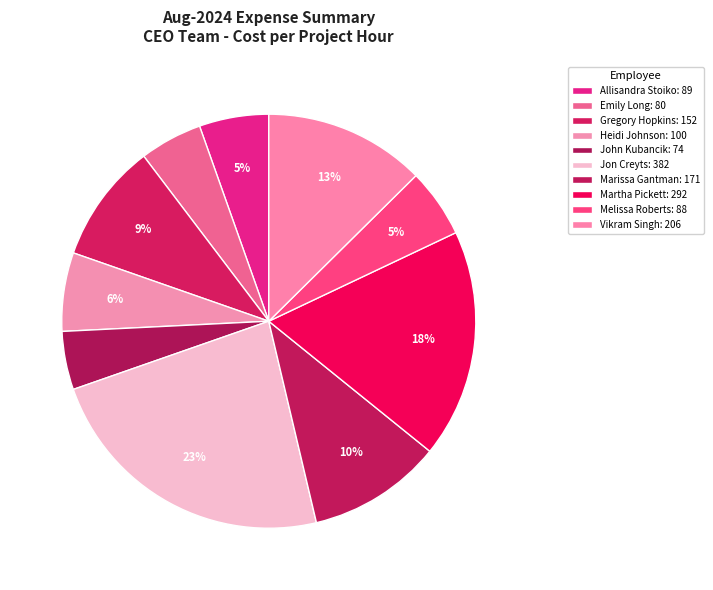

How many slices are in this pie chart?

10